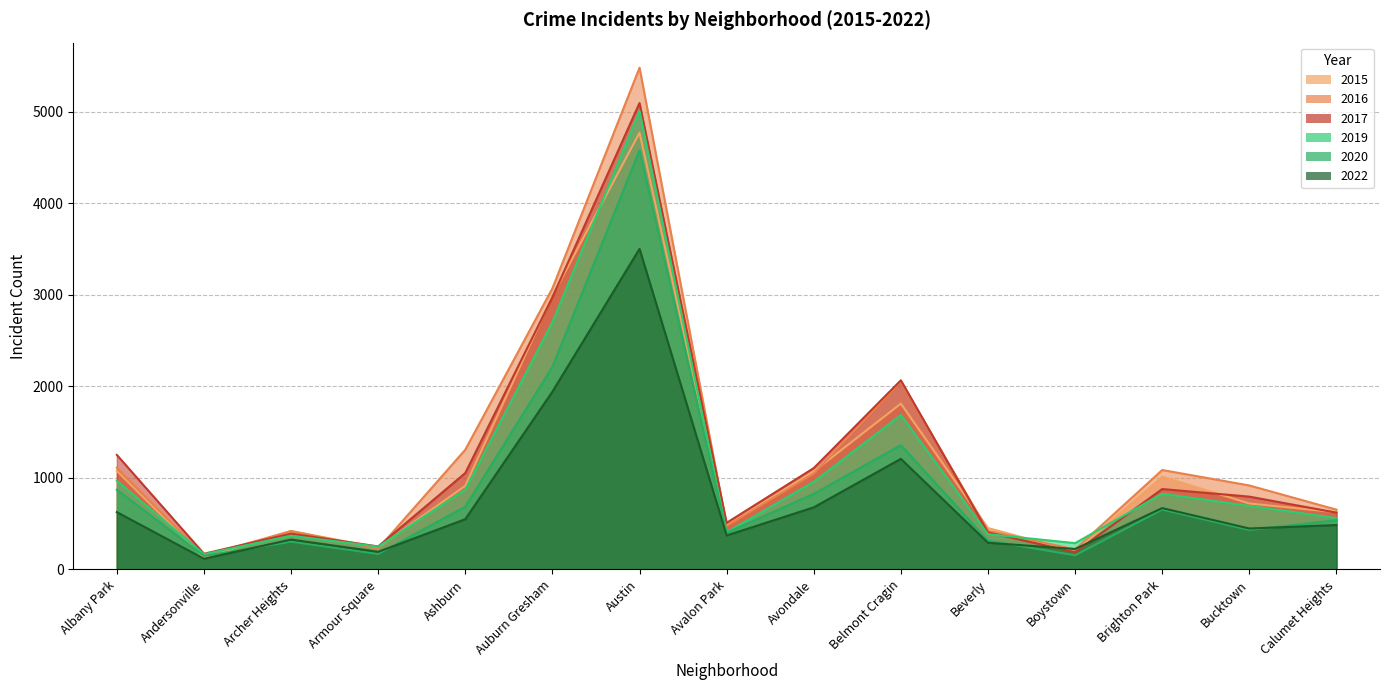

Which series changed the most between Archer Heights and Armour Square?

2016